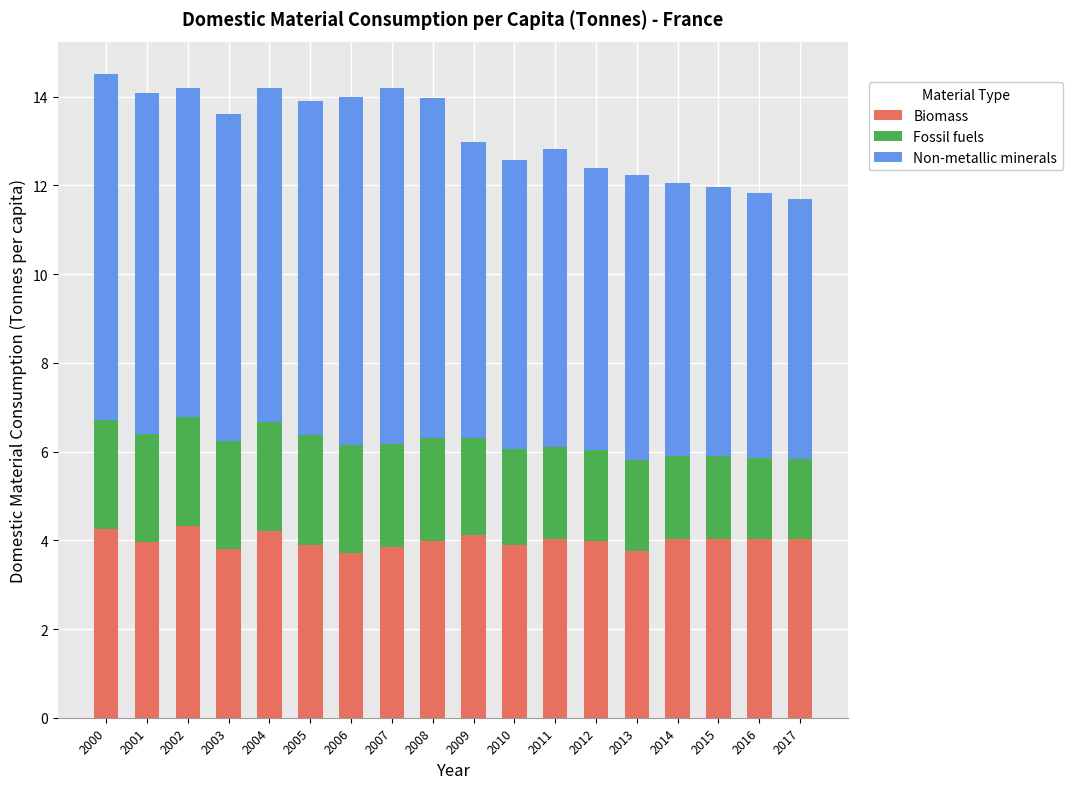

The Biomass series shows 4.2 at 2000. True or false?

True